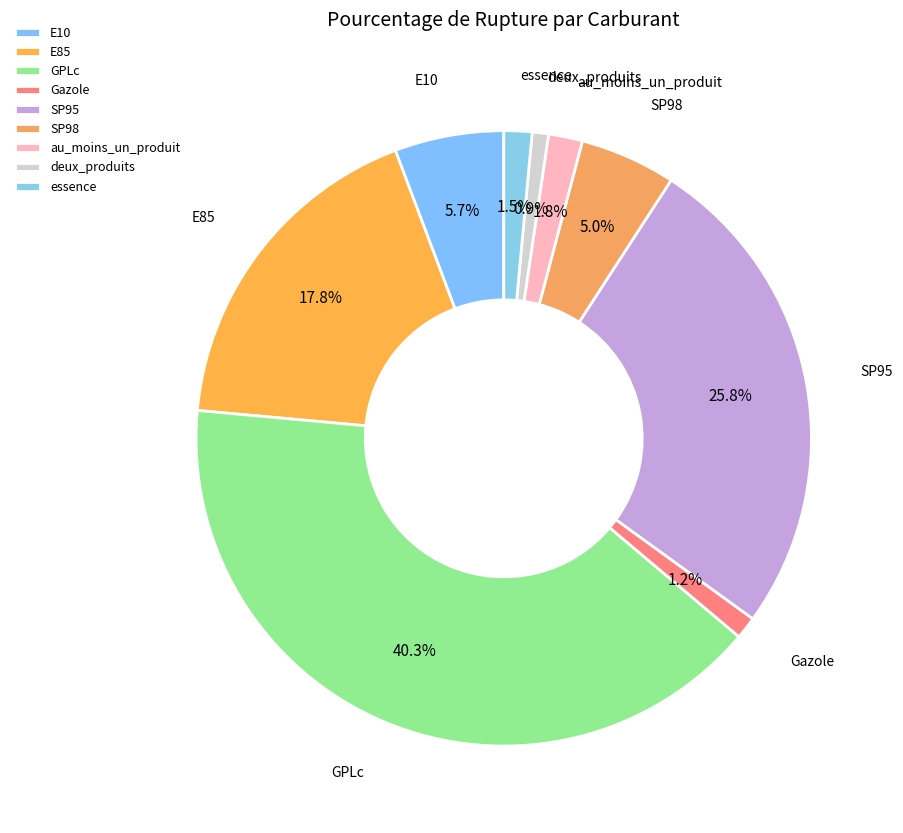

Which category has the biggest portion of the pie?

GPLc